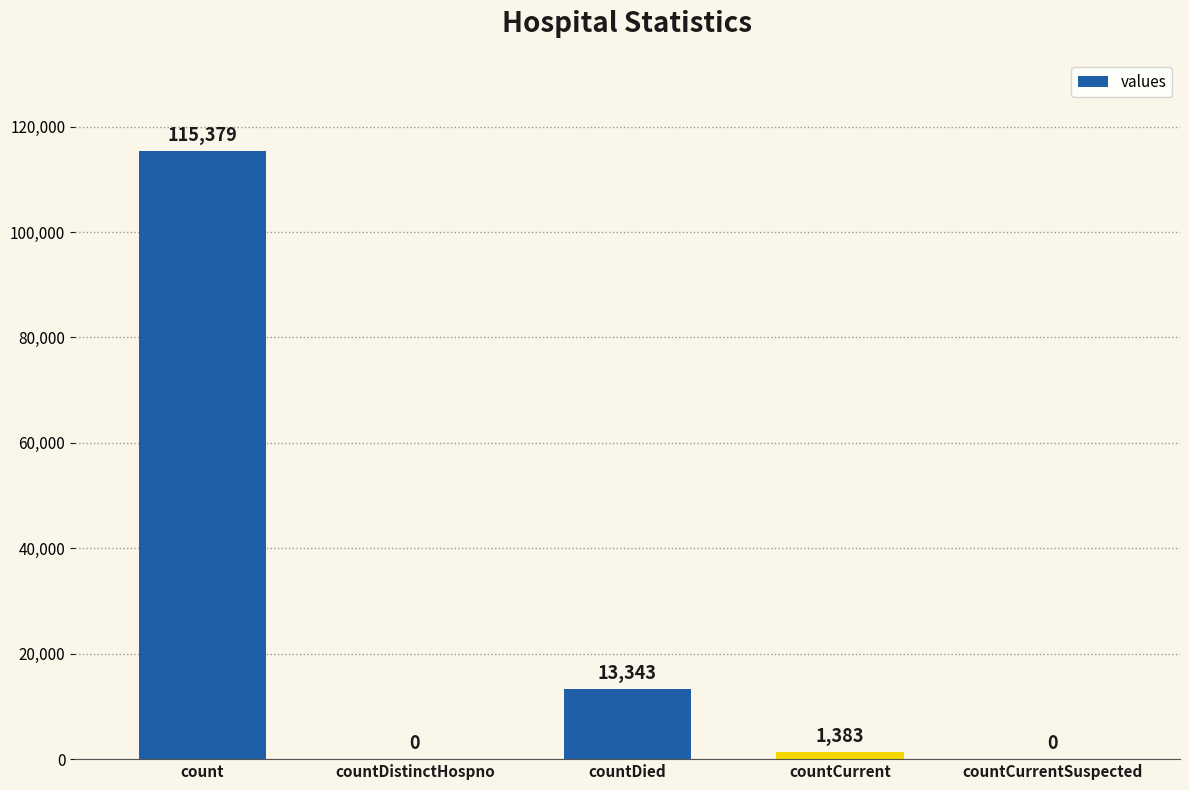

What is the change in value from count to countCurrent?

-113996